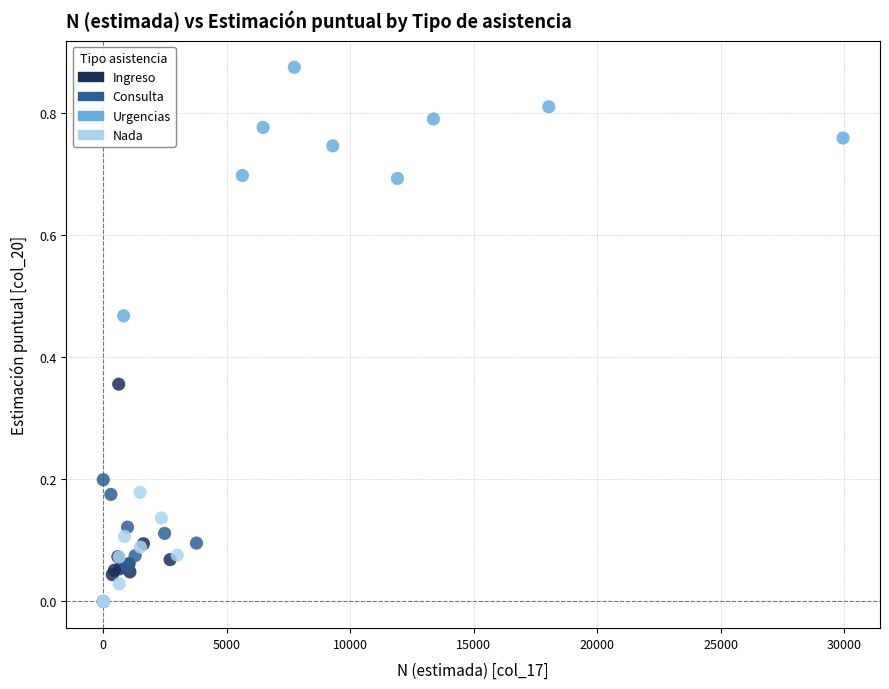

Which series has the widest spread of Y values?

Urgencias